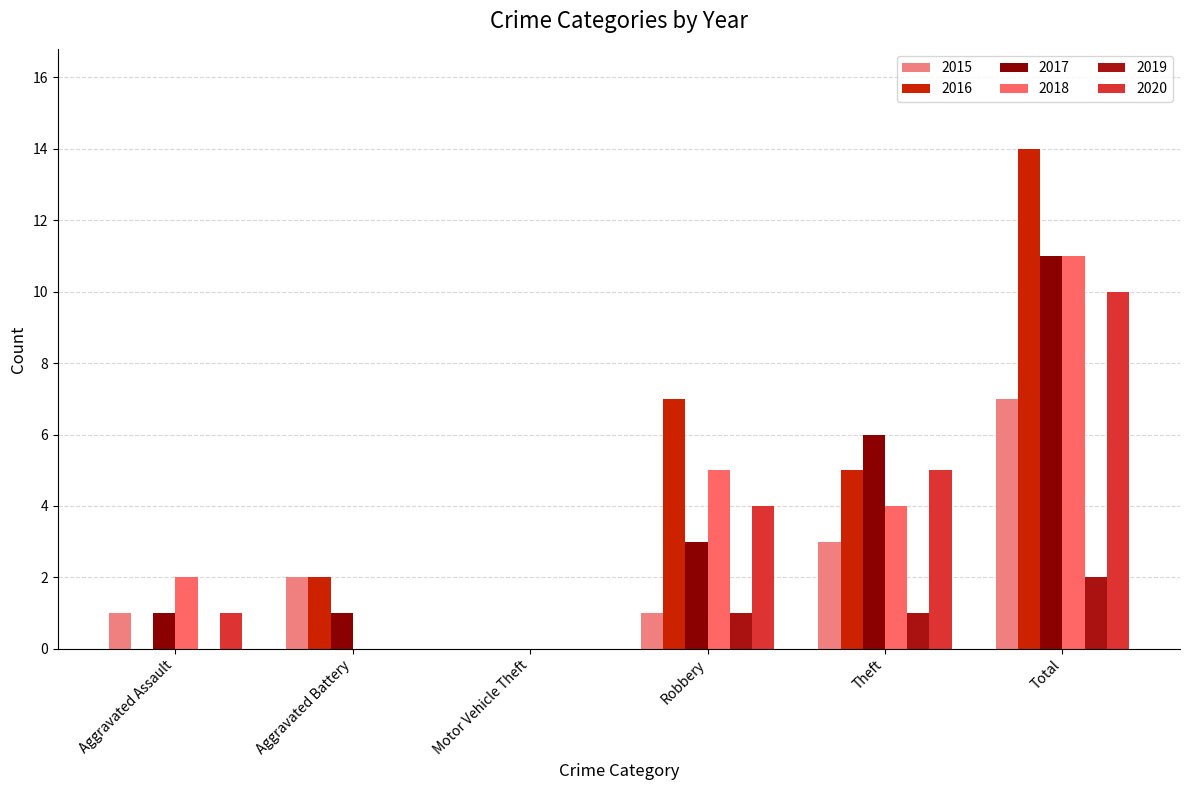

How many values in 2015 are above zero?

5